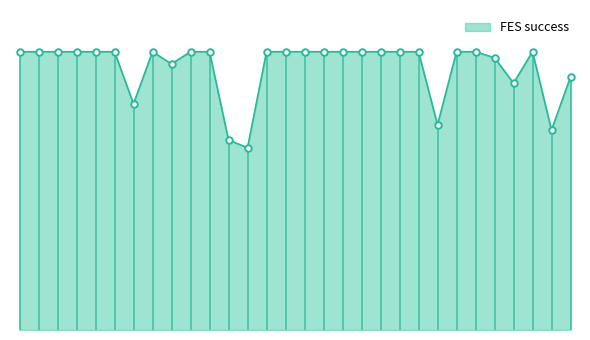

What is the change in value from 8 to 30?

-4532